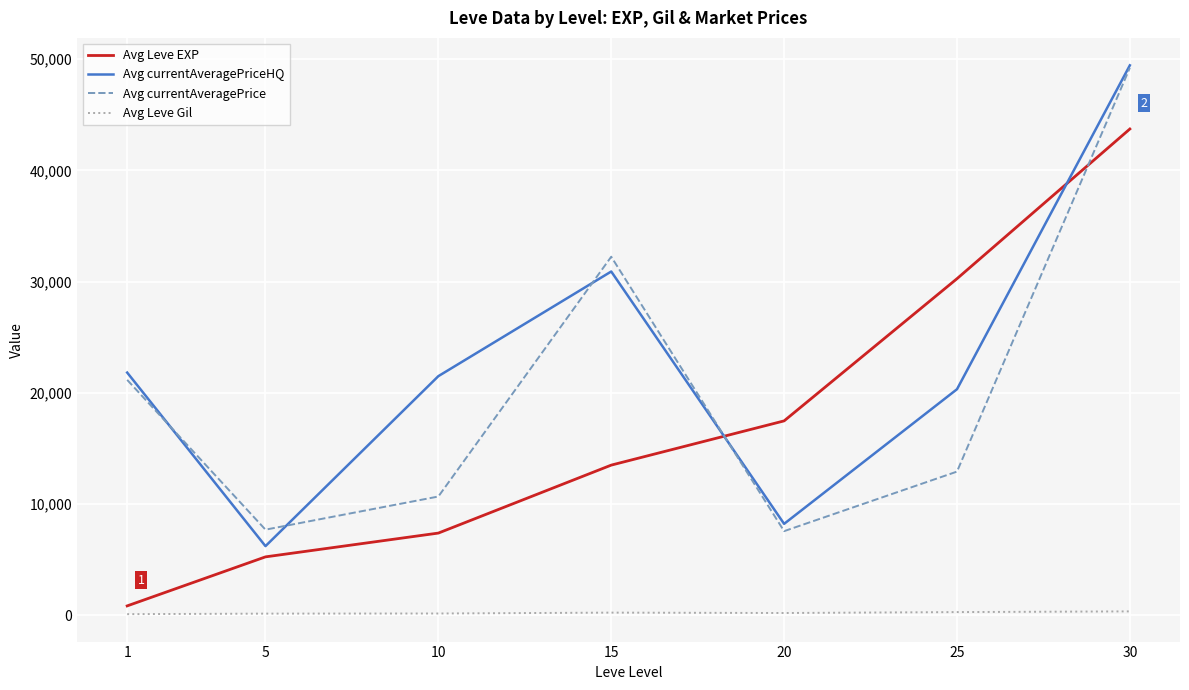

Where is the first local maximum for Avg currentAveragePrice?

15